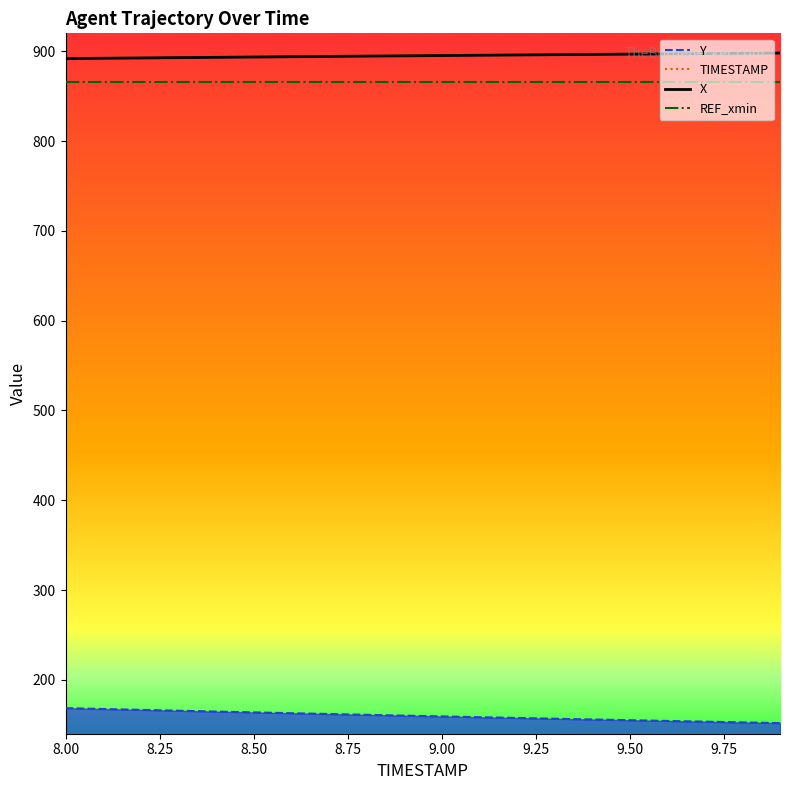

Which series has the largest total across all categories?

X